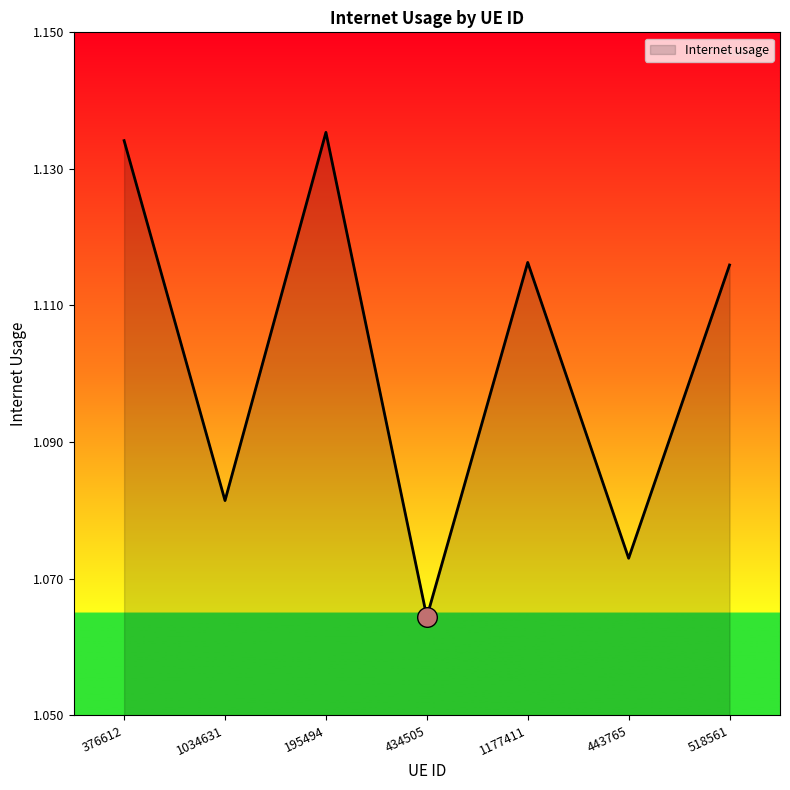

Which has a higher value, 1034631 or 1177411?

1177411